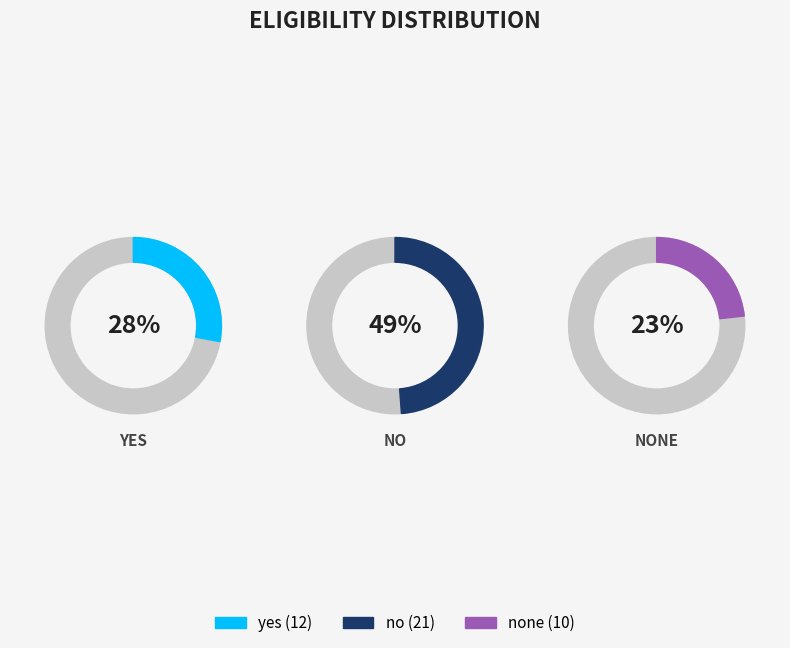

What percentage is the no slice, to the nearest percent?

49%